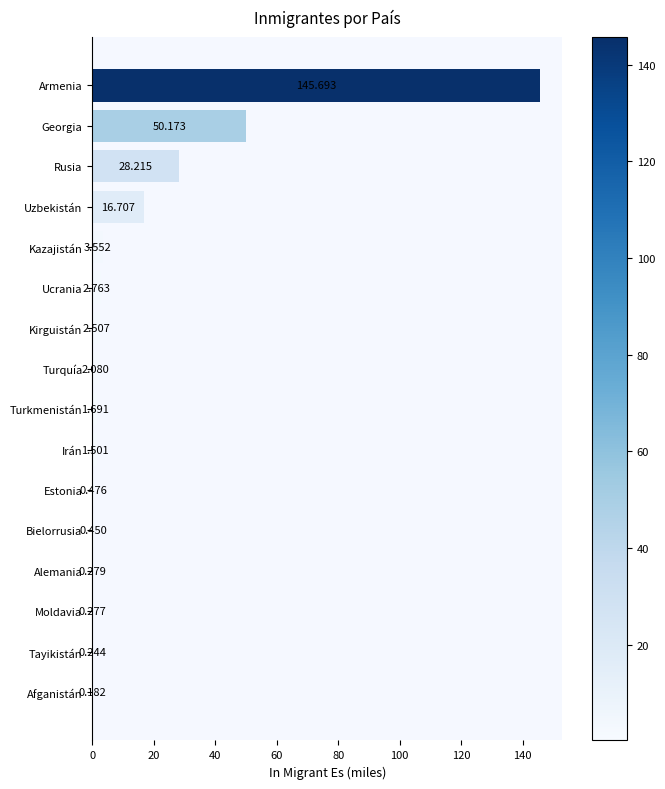

Which has a higher value, Alemania or Ucrania?

Ucrania